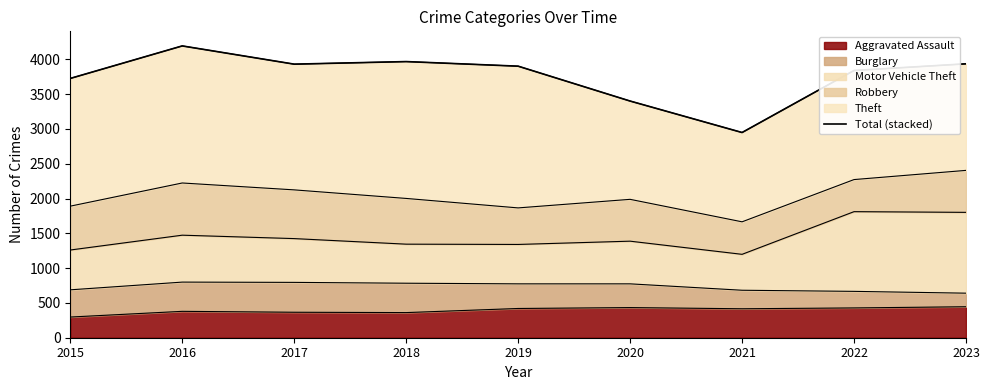

Approximately how many times larger is the value at 2019 compared to 2020?

1.1